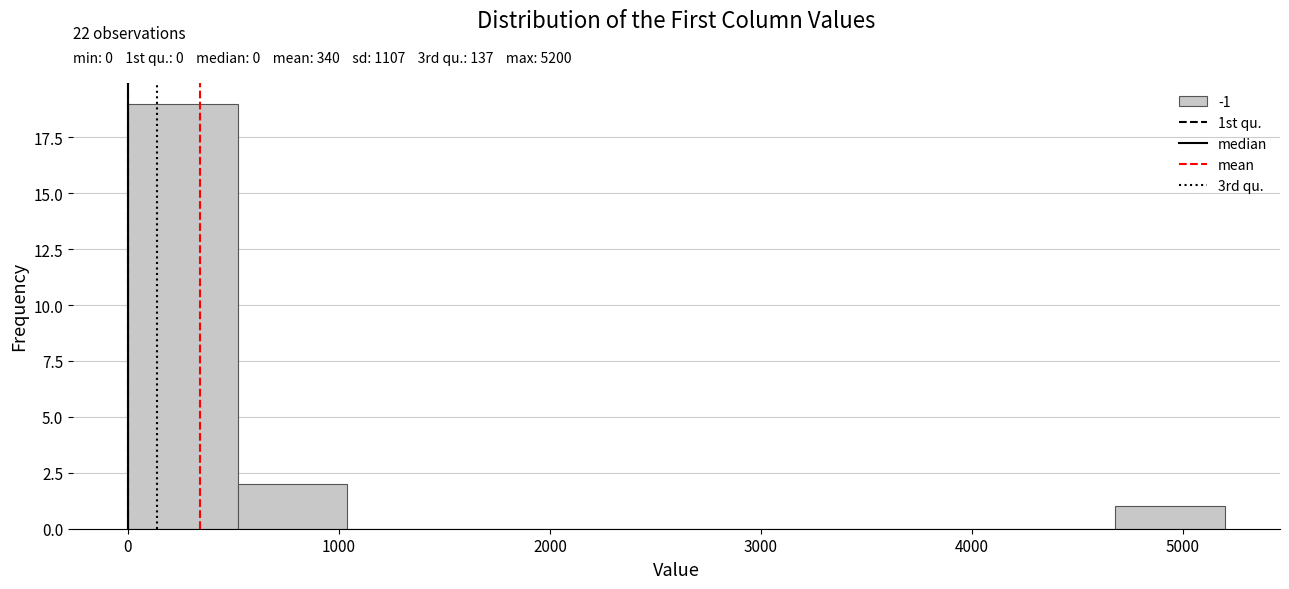

Over which range of the x-axis is the bar tallest?

0 to 520